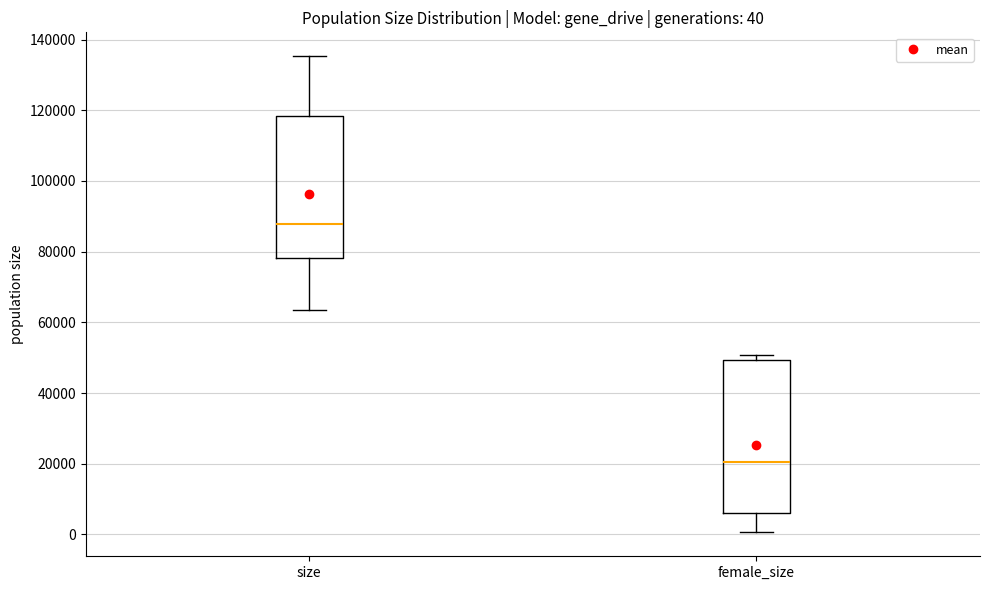

Comparing the boxes themselves (not the whiskers), which one is the tallest?

female_size